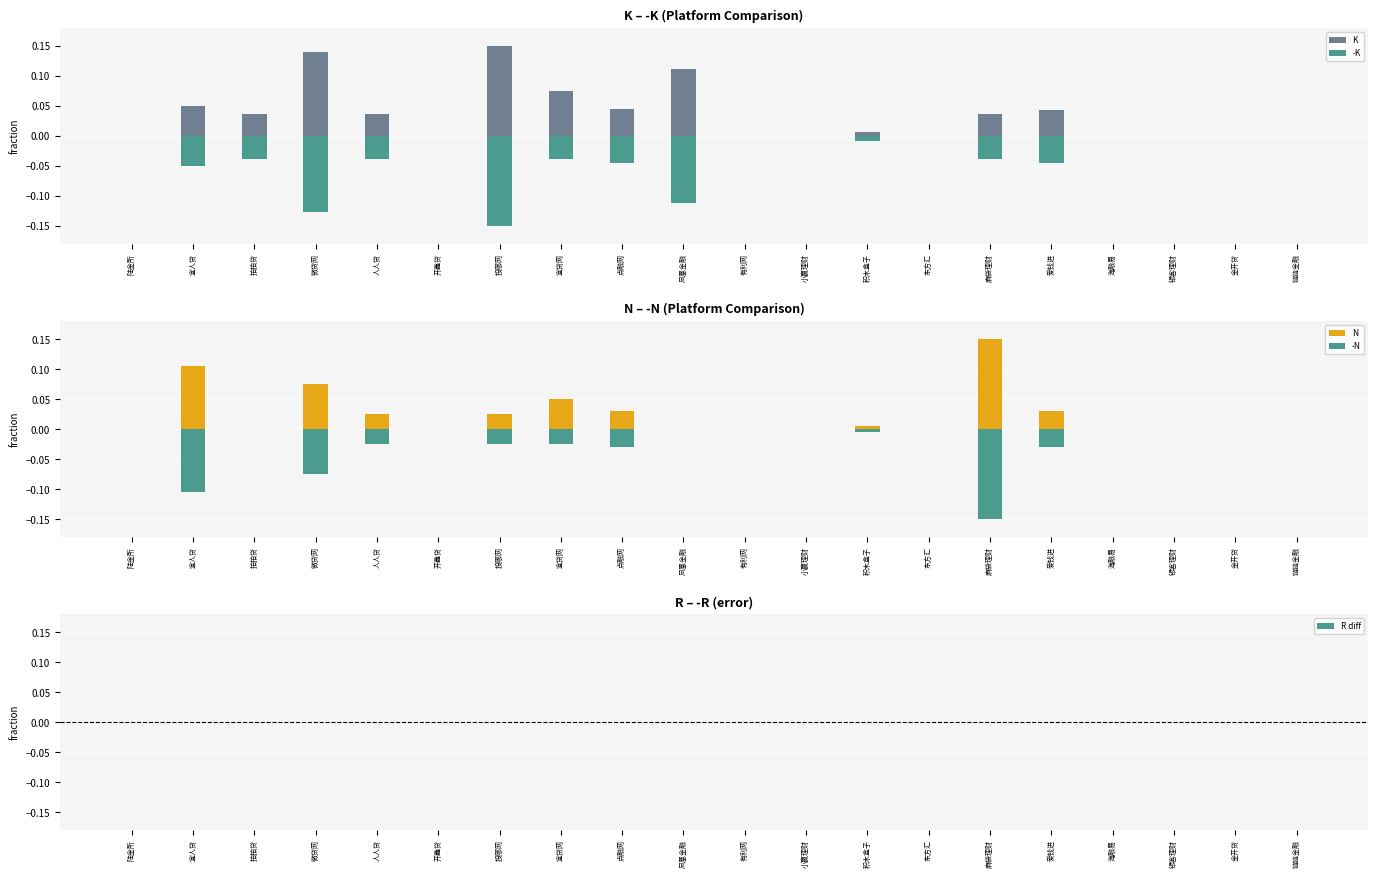

What is the highest value of the N series?

0.1